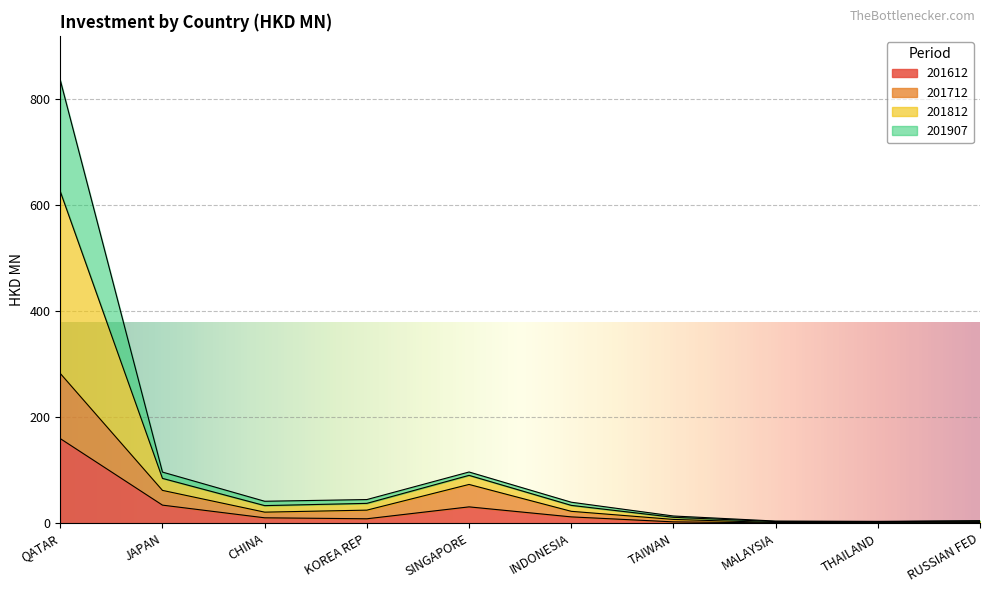

True or false: 201907 and 201612 cross at least once.

False